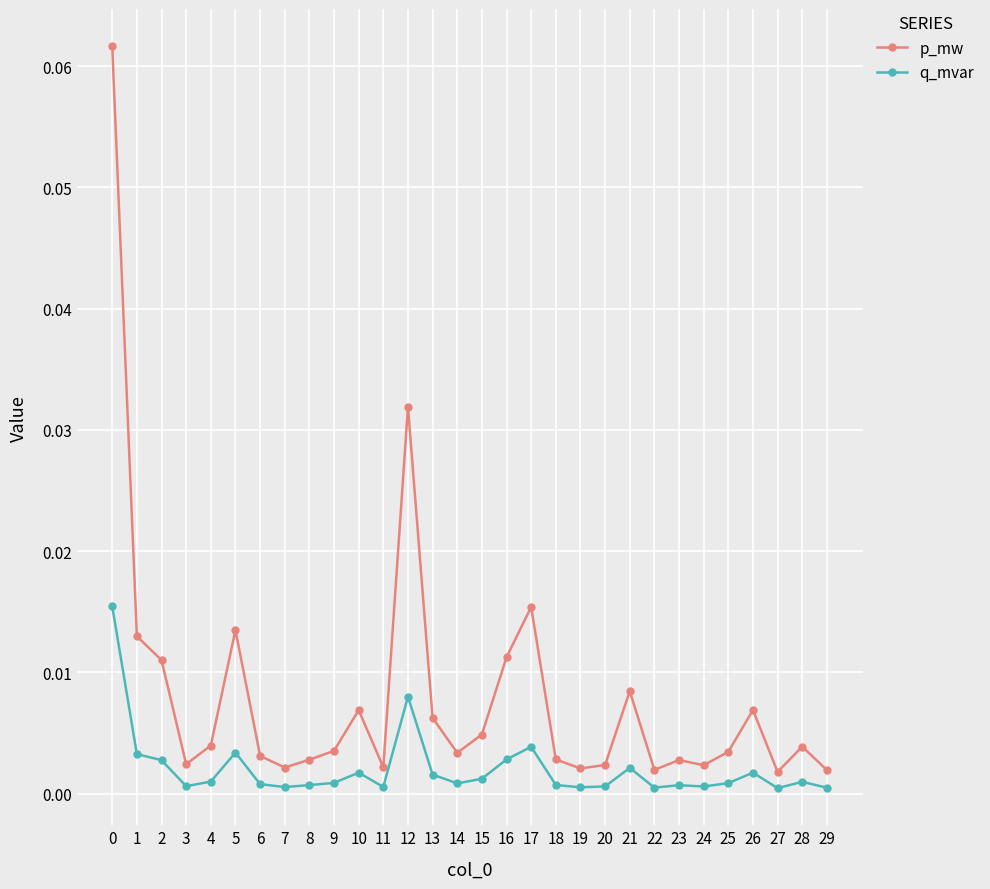

Which series changed the most between 12 and 21?

p_mw